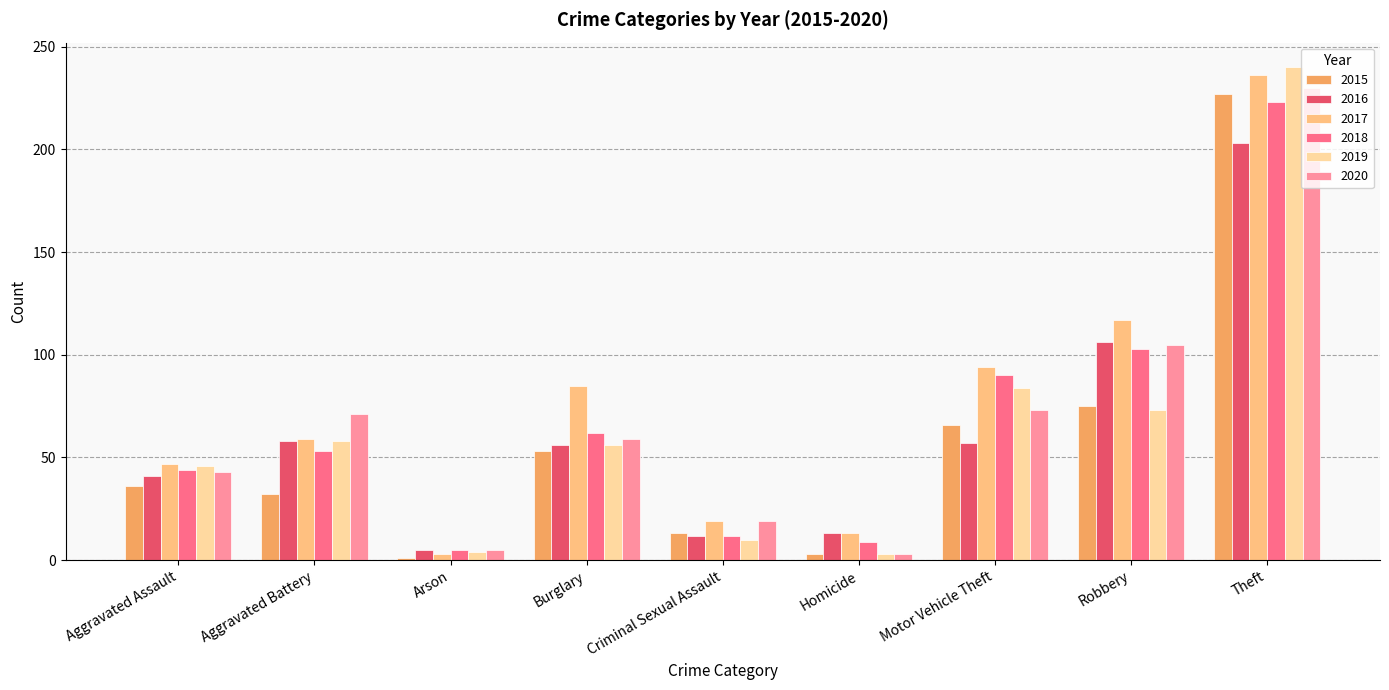

At which label is 2019 closest to 121?

Motor Vehicle Theft